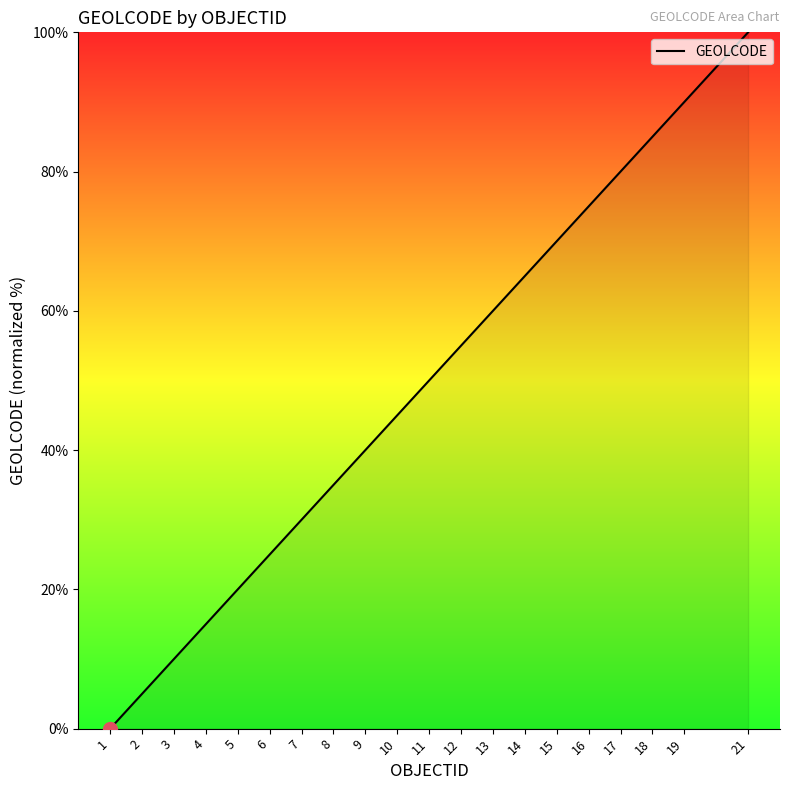

Which category has the lowest value across all series?

1